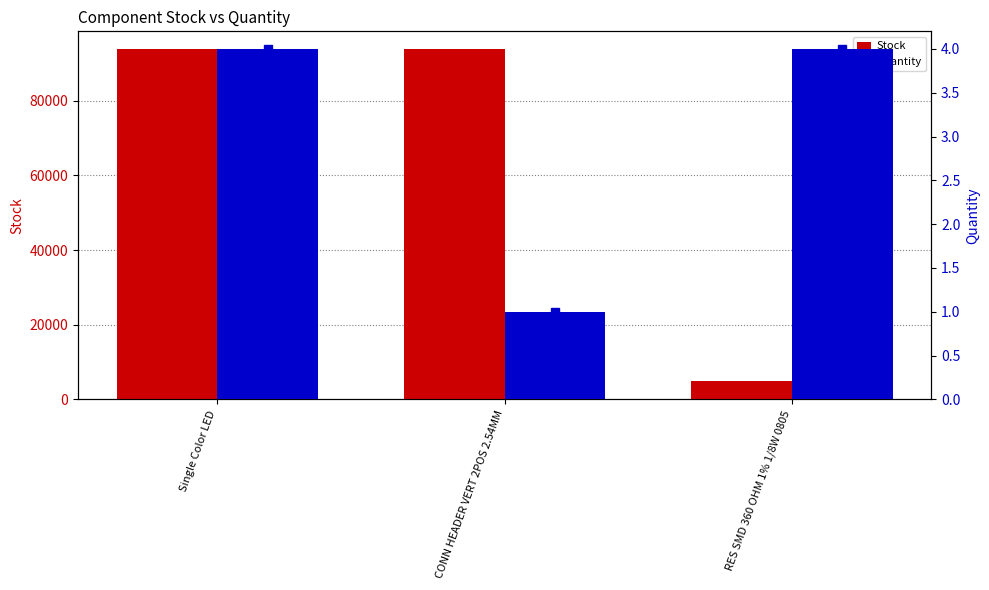

What is the value of the Stock bar at the 1st from the left?

93850